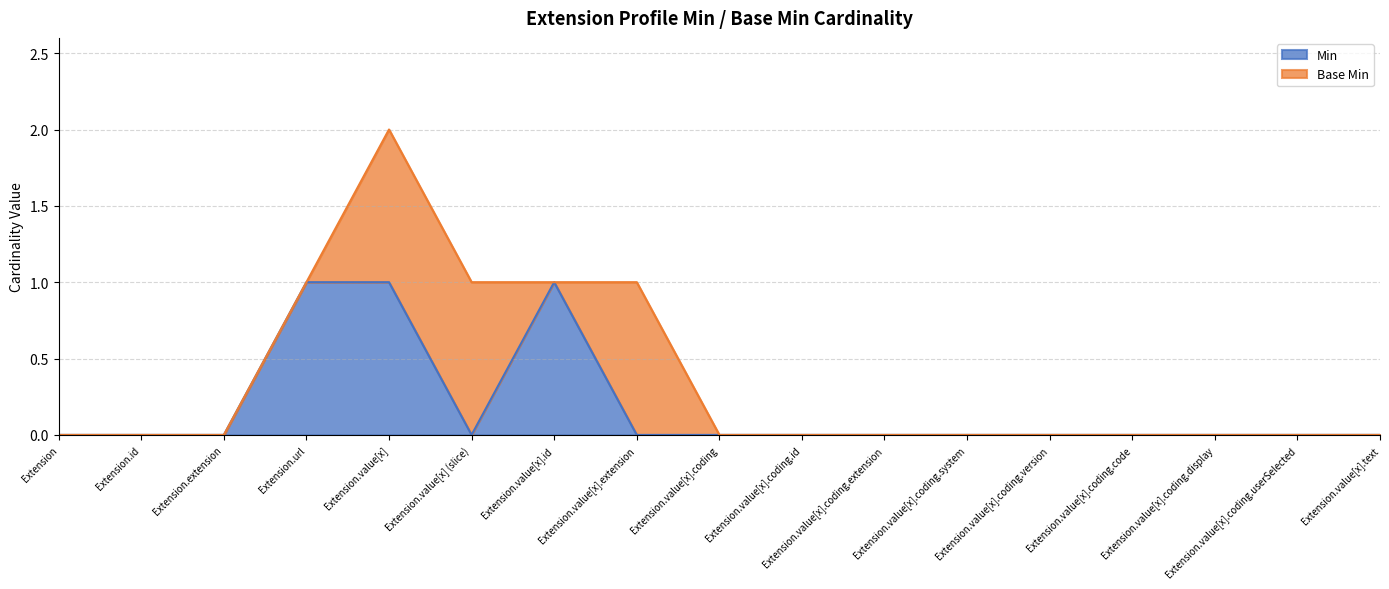

What is the greatest value displayed?

1